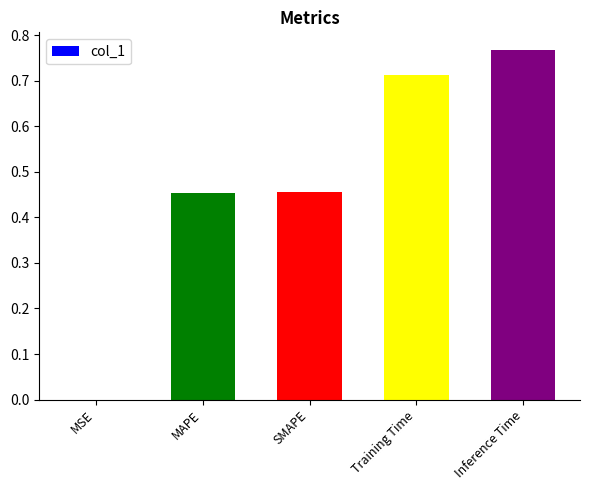

The chart shows a value of 0.2 at Training Time. True or false?

False